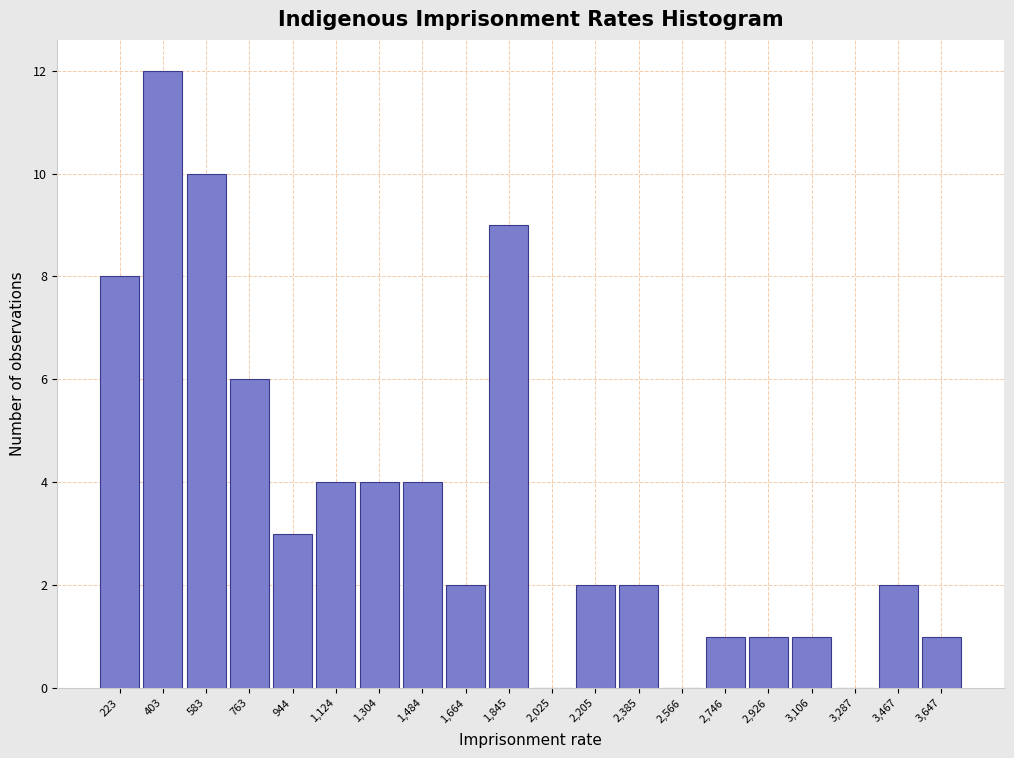

Reading left to right, list every bar in this chart as the range it spans on the x-axis followed by its height. Neither the bar edges nor the heights are printed on the chart, so give them approximately, as read against the axes.

140 to 320: 8
320 to 500: 12
500 to 680: 10
680 to 860: 6
860 to 1040: 3
1040 to 1220: 4
1220 to 1400: 4
1400 to 1580: 4
1580 to 1760: 2
1760 to 1940: 9
1940 to 2120: 0
2120 to 2300: 2
2300 to 2480: 2
2480 to 2660: 0
2660 to 2840: 1
2840 to 3020: 1
3020 to 3200: 1
3200 to 3380: 0
3380 to 3560: 2
3560 to 3740: 1